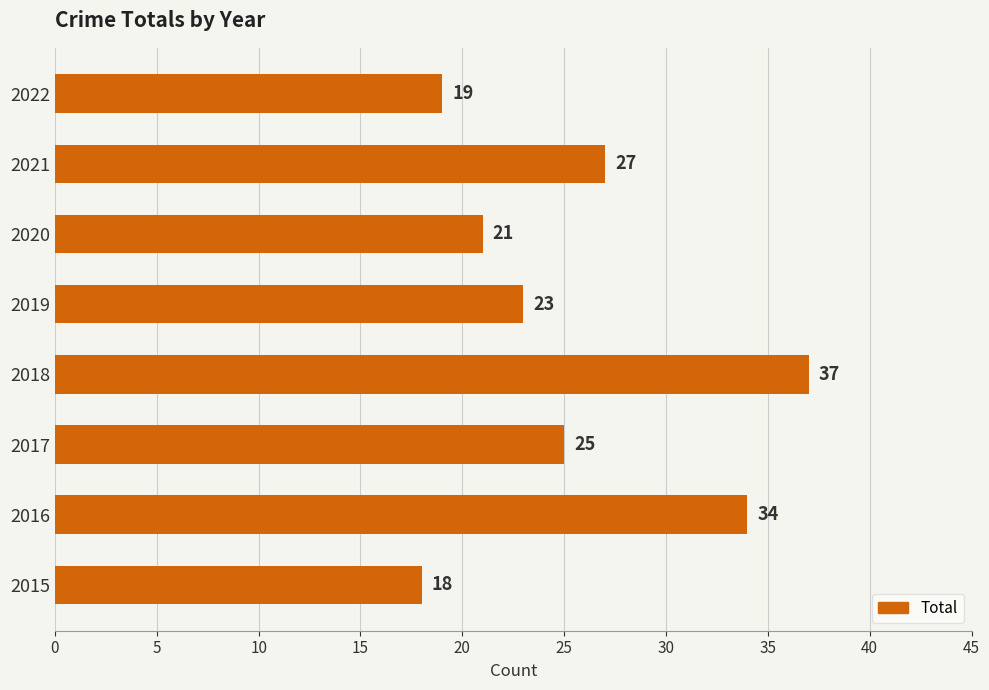

Rank the categories by value from lowest to highest.

2015, 2022, 2020, 2019, 2017, 2021, 2016, 2018